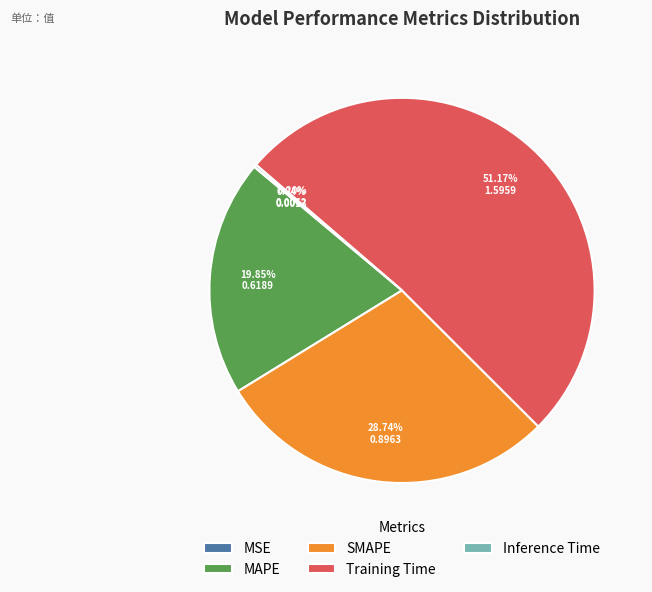

To the nearest percent, what portion does Training Time represent?

51%